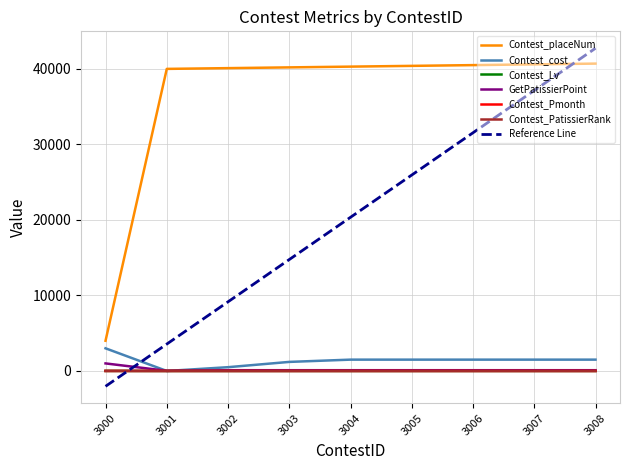

True or false: Contest_placeNum and Contest_cost cross at least once.

False